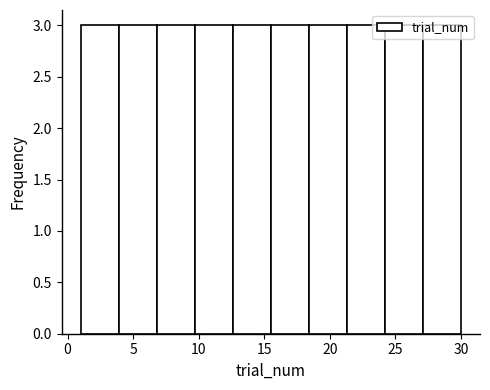

Reading left to right, transcribe this chart: for each bar, give the range it covers on the x-axis and its height. Neither the bar edges nor the heights are printed on the chart, so give them approximately, as read against the axes.

1.0 to 3.9: 3
3.9 to 6.8: 3
6.8 to 9.7: 3
9.7 to 12.6: 3
12.6 to 15.5: 3
15.5 to 18.4: 3
18.4 to 21.3: 3
21.3 to 24.2: 3
24.2 to 27.1: 3
27.1 to 30.0: 3